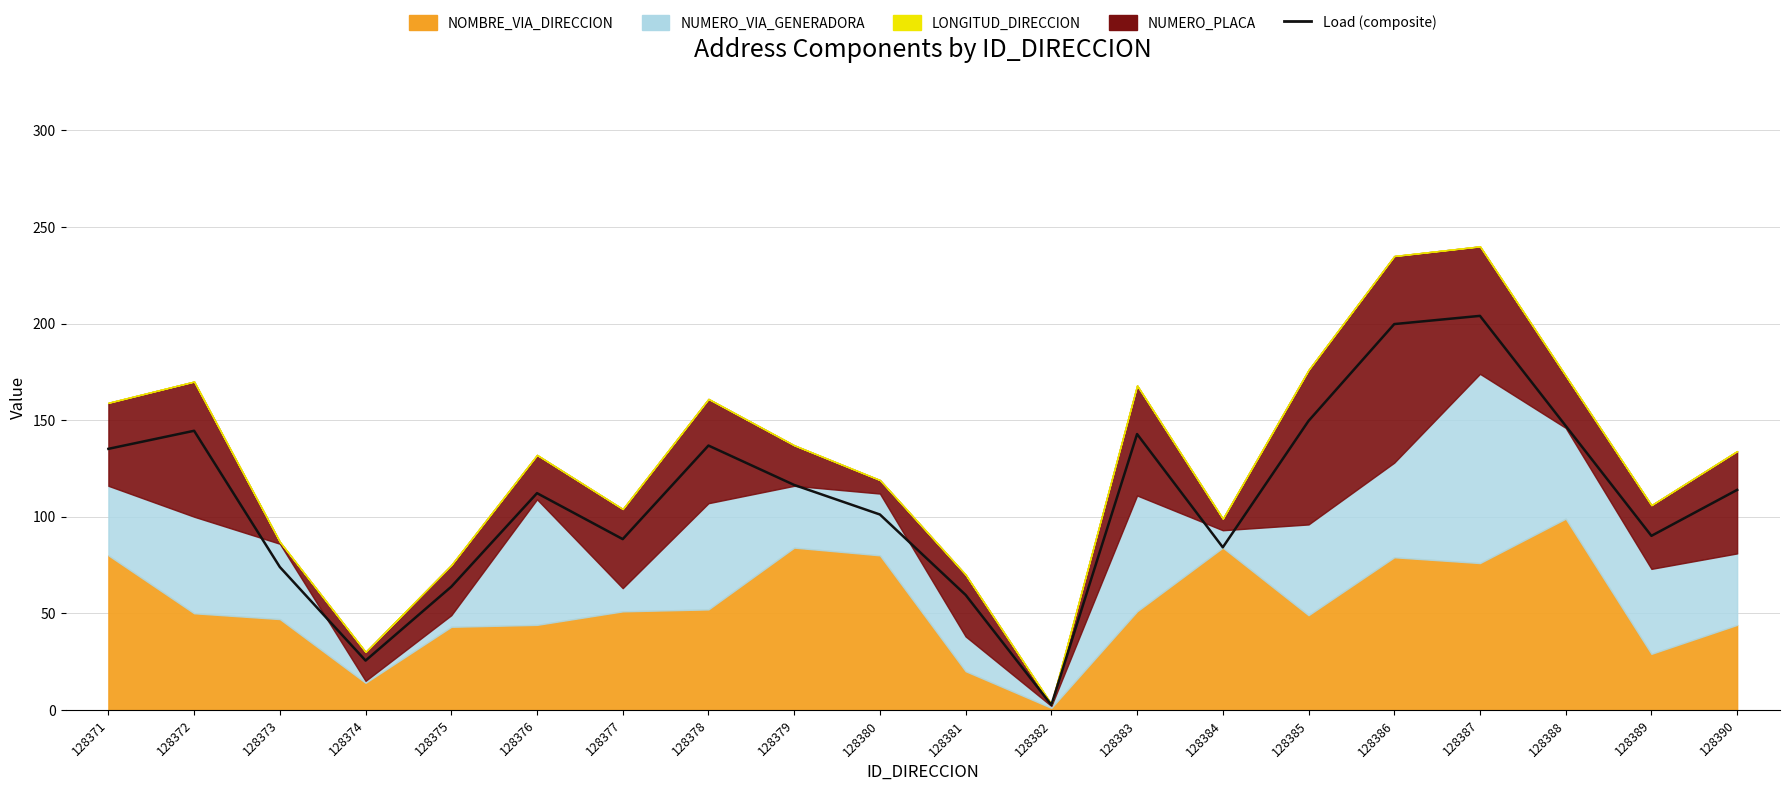

What is the ratio of the value at 128384 to the value at 128379?

0.7